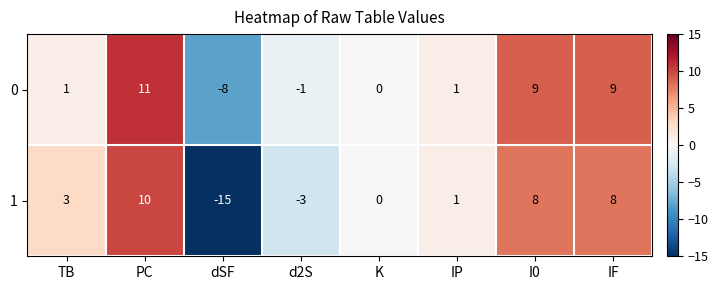

What is the highest value of the 1 series?

10